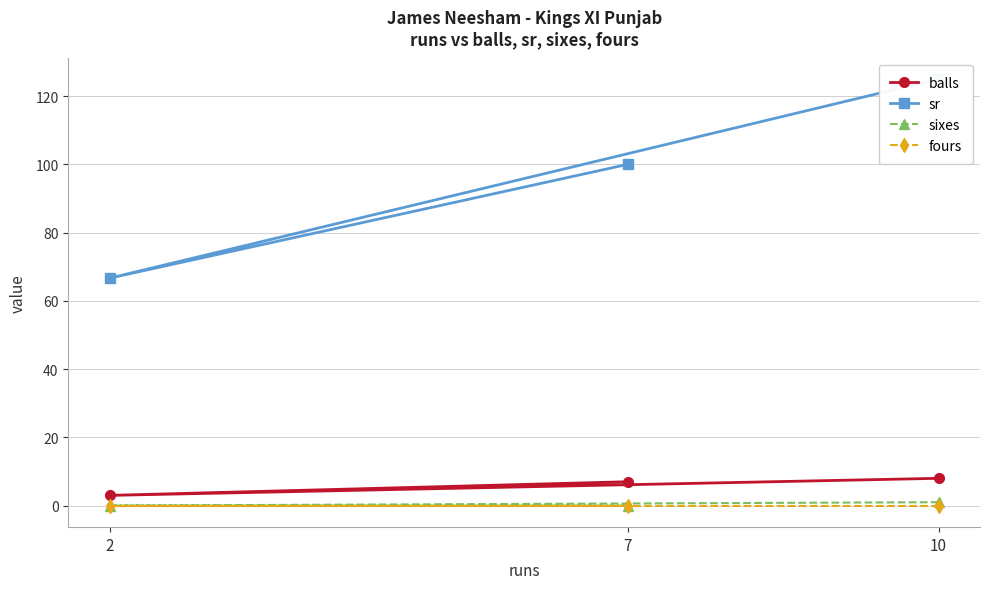

What is the spread (max minus min) of values at 10?

125.0